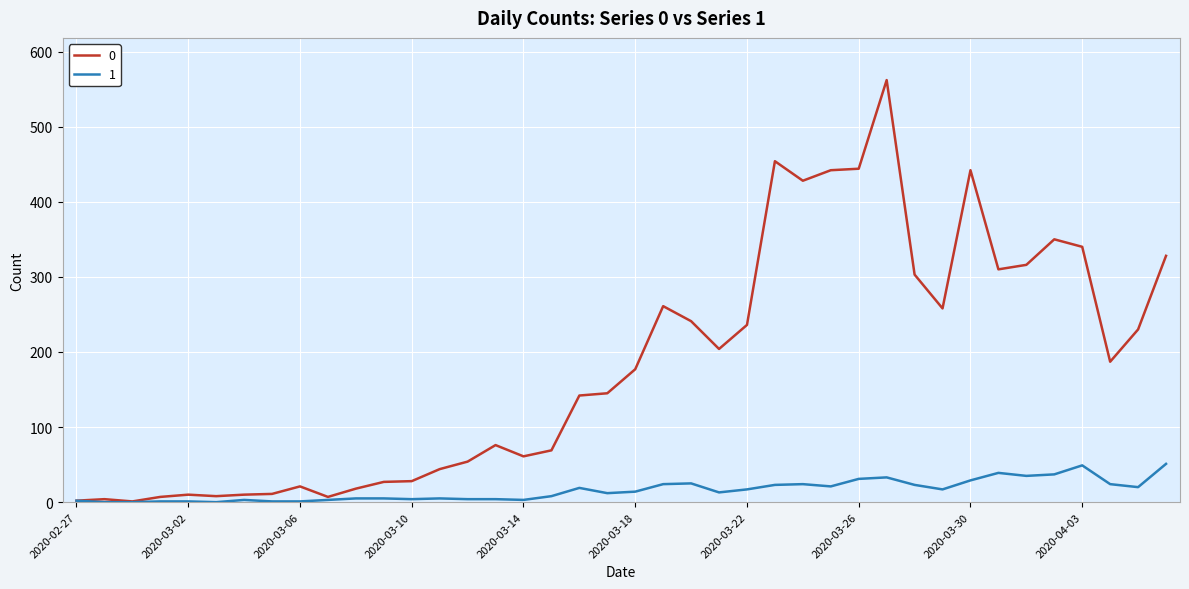

What is the maximum value shown in the chart?

562